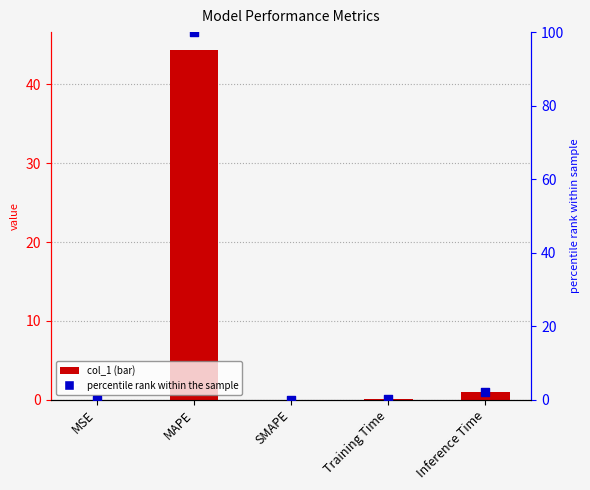

At how many categories does at least one series exceed 4?

1